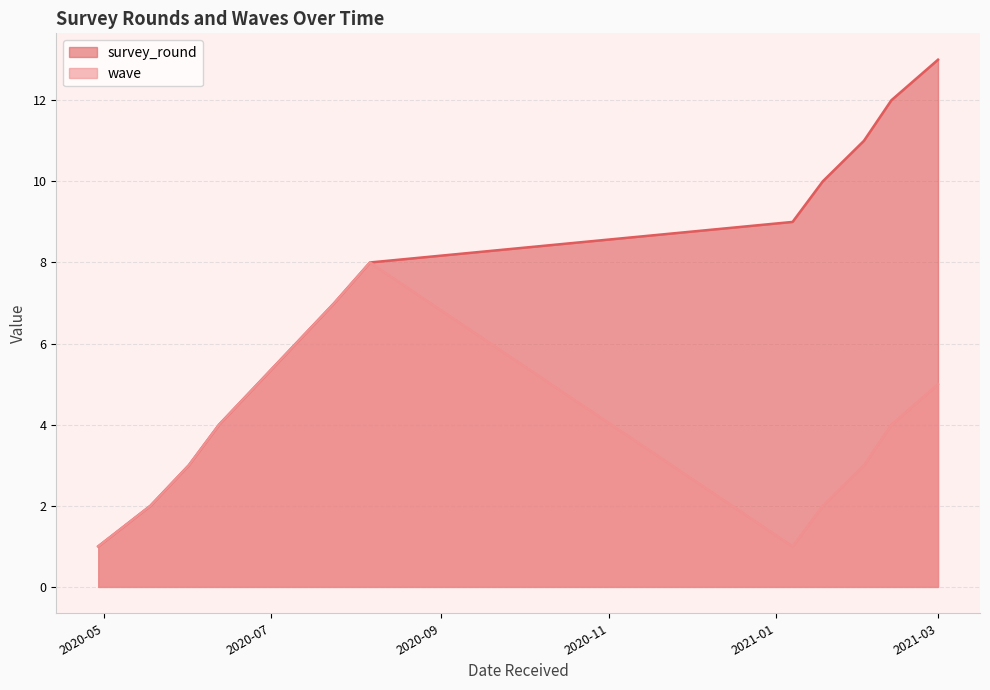

Reading left to right, transcribe all the data shown in this chart.

survey_round: 1	2	3	4	5	6	7	8	9	10	11	12	13
wave: 1	2	3	4	5	6	7	8	1	2	3	4	5